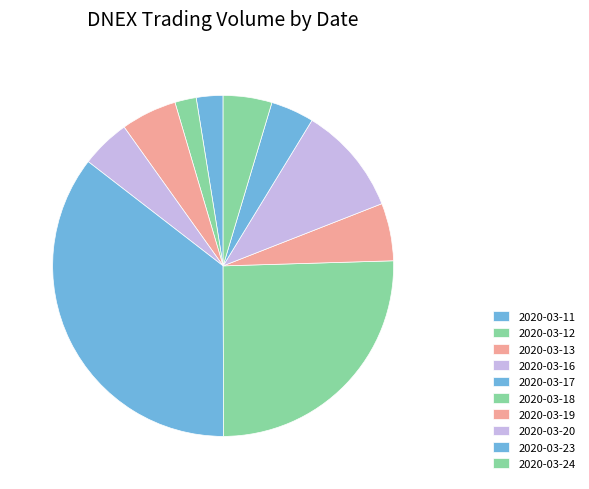

How many slices are in this pie chart?

10